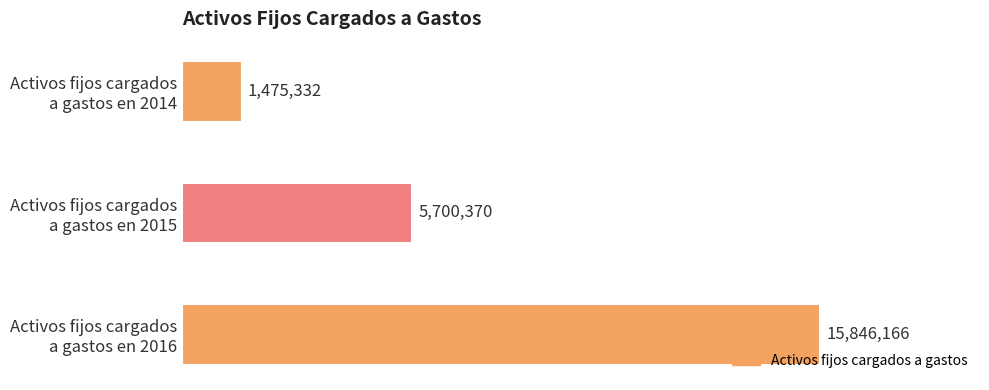

Are the bars horizontal?

Yes